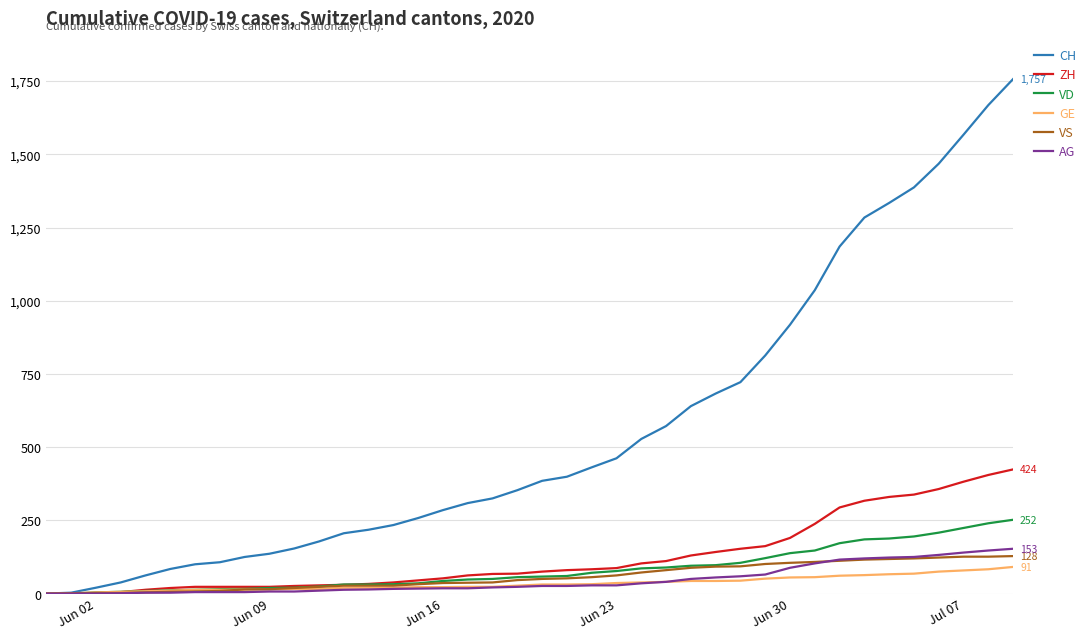

Which series has the widest spread of values?

CH